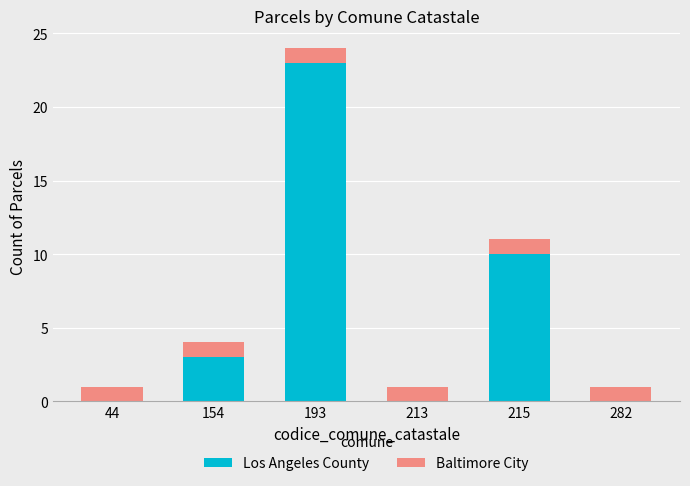

How many series are shown in this chart?

2